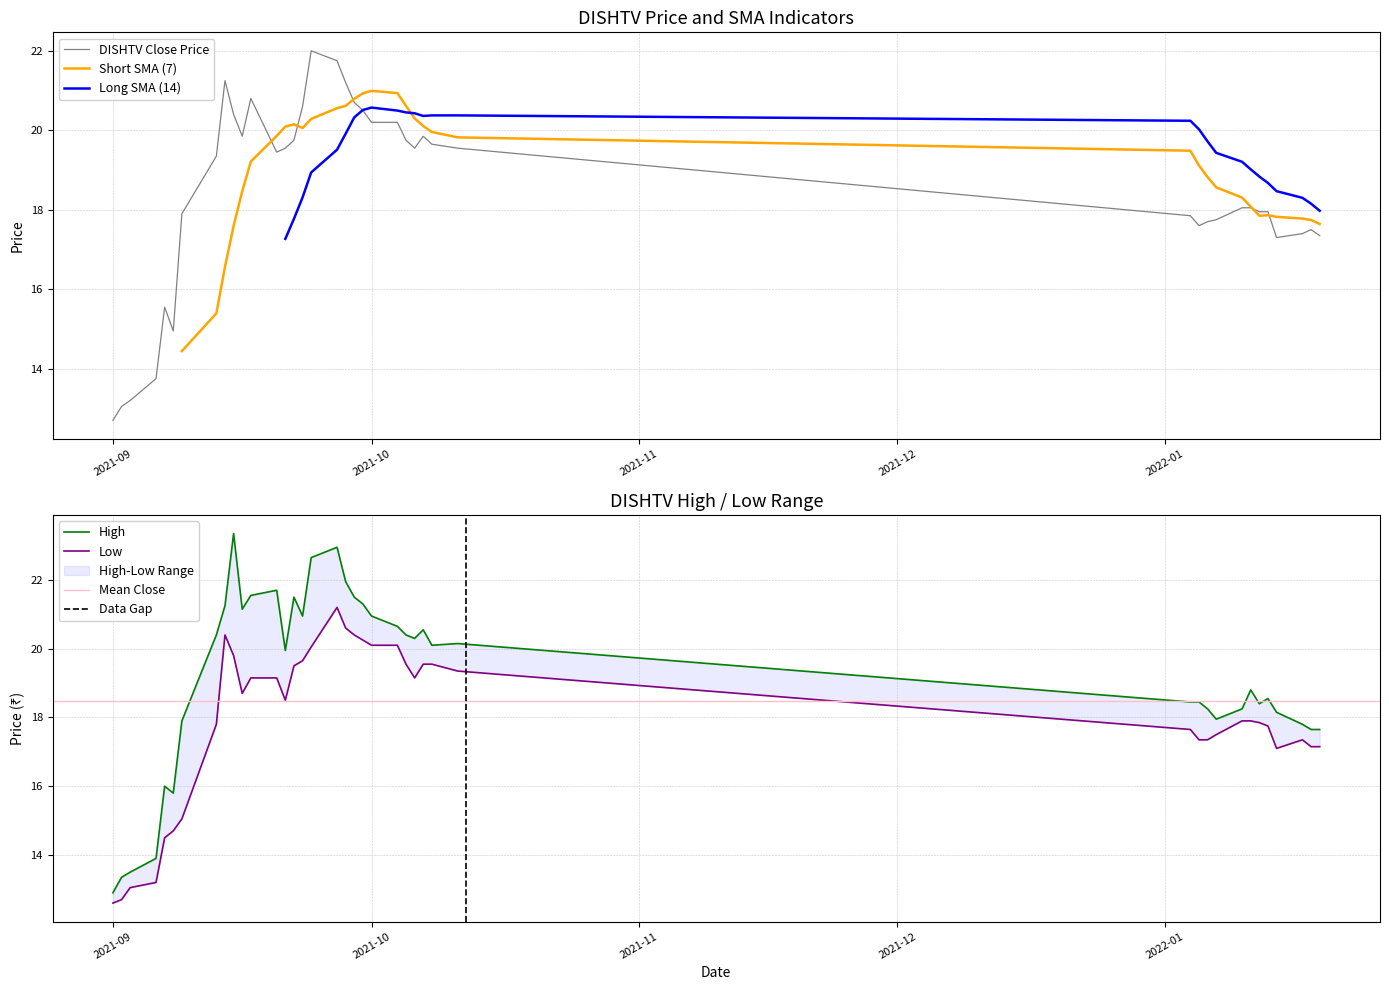

What is the sum of all high values?

766.9